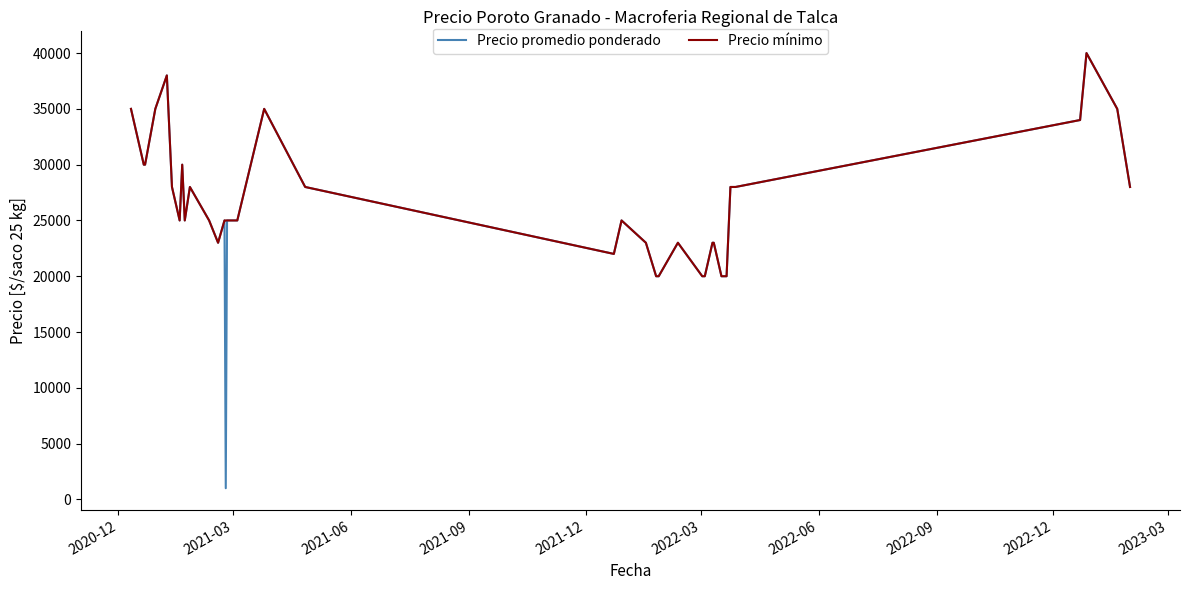

Reading right to left, what are all the values shown in this chart?

Precio promedio ponderado: 28000	35000	40000	34000	28000	28000	20000	20000	23000	23000	20000	20000	23000	20000	20000	23000	25000	22000	28000	35000	25000	25000	1000	25000	23000	25000	28000	25000	30000	25000	28000	38000	35000	30000	30000	35000
Precio mínimo: 28000	35000	40000	34000	28000	28000	20000	20000	23000	23000	20000	20000	23000	20000	20000	23000	25000	22000	28000	35000	25000	25000	25000	25000	23000	25000	28000	25000	30000	25000	28000	38000	35000	30000	30000	35000